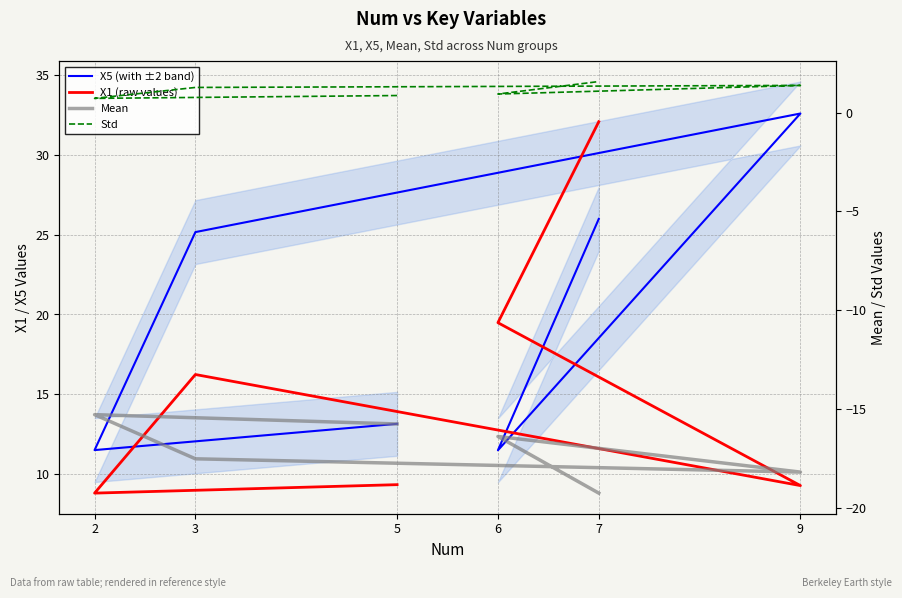

Which has a higher value, 7 or 6?

7